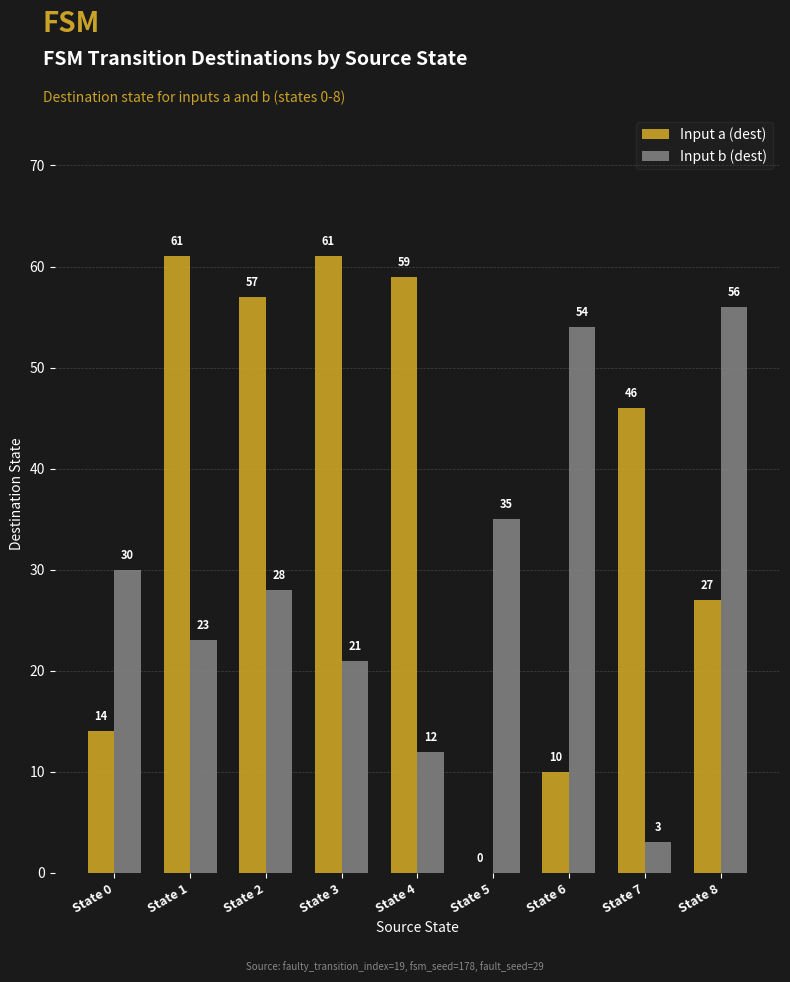

What is the sum of the Input b (dest) values at State 7 and State 5?

38